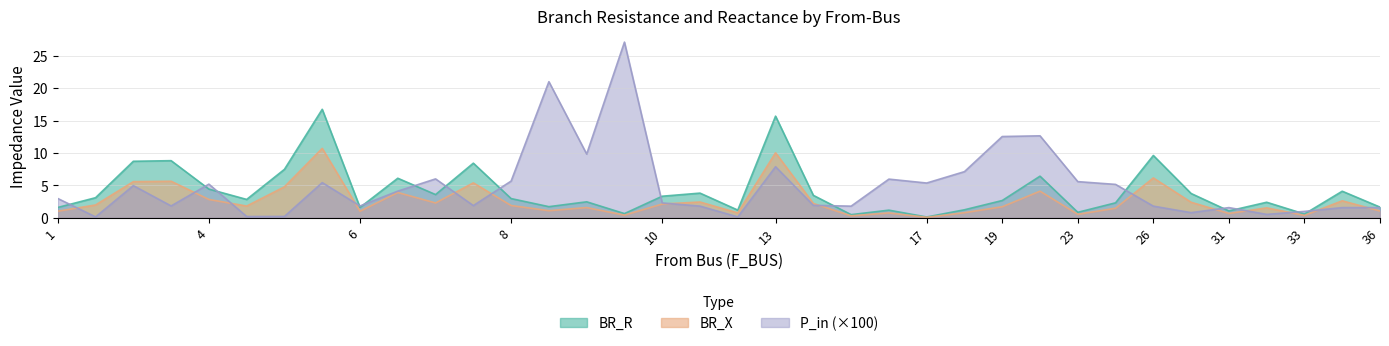

Between 8 and 24, which is larger?

8